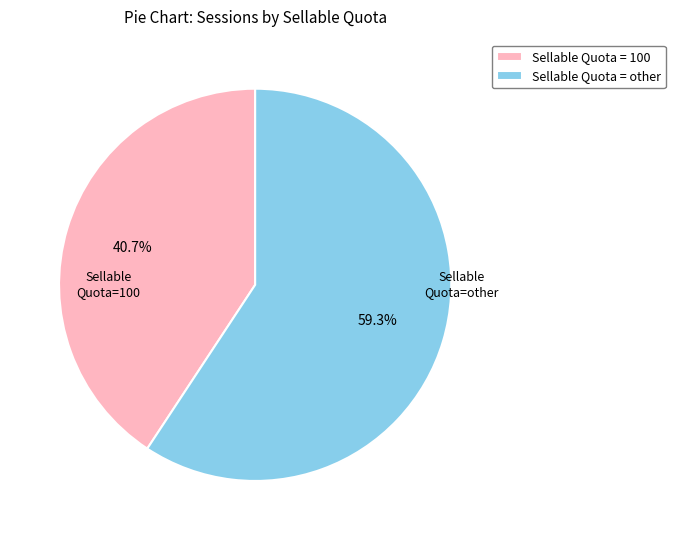

Does Sellable Quota = 100 represent more than half of the total?

No